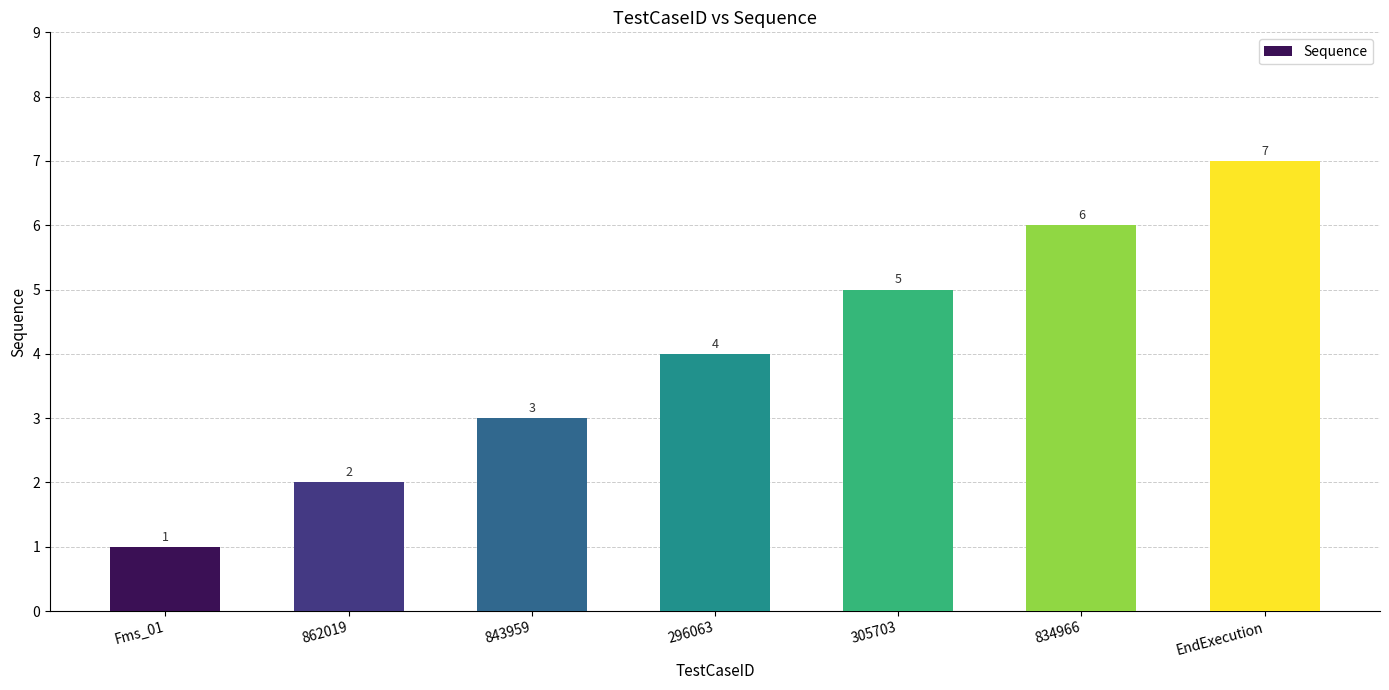

What is the sum of all values?

28